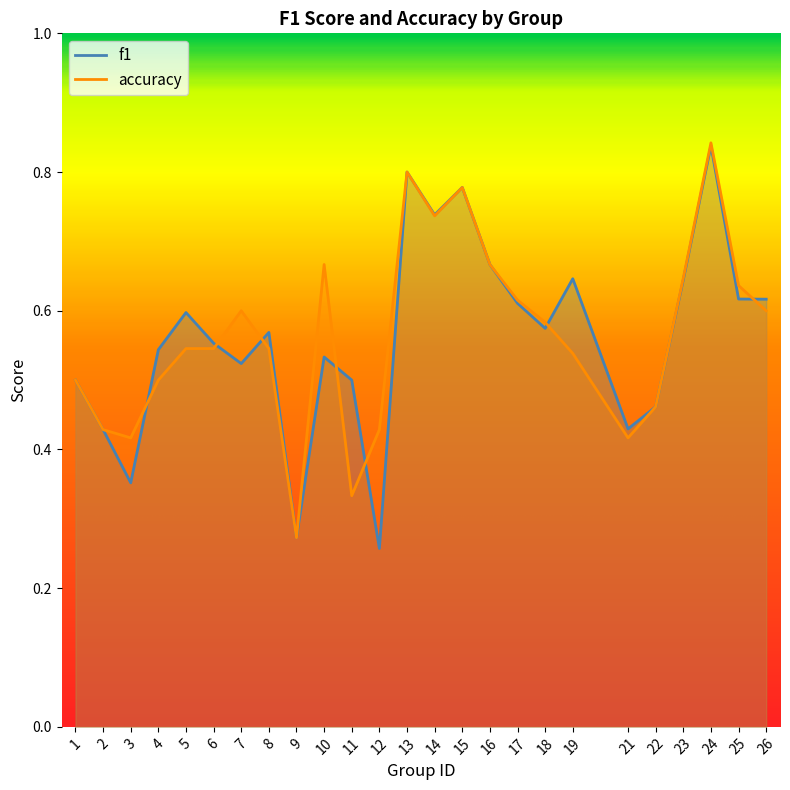

Does the chart display data point markers on the line(s)?

No